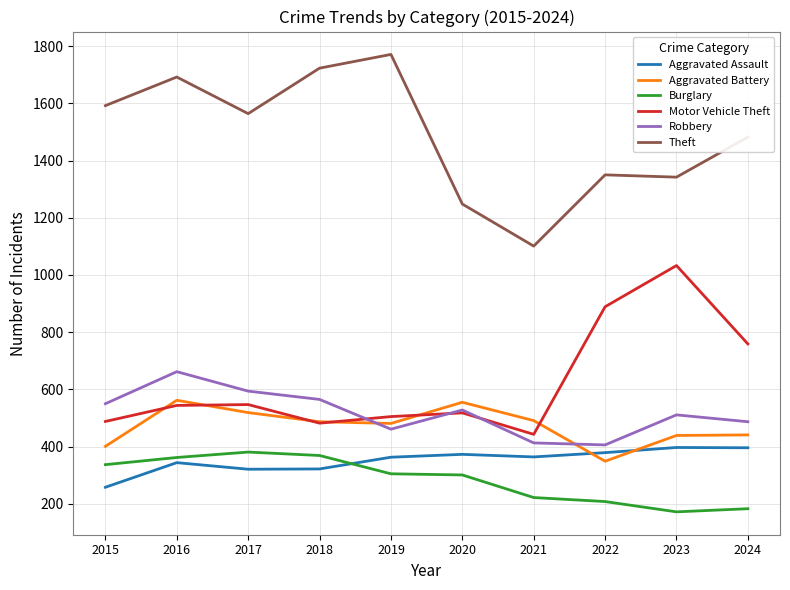

True or false: Theft has a value of 1692 at 2016.

True